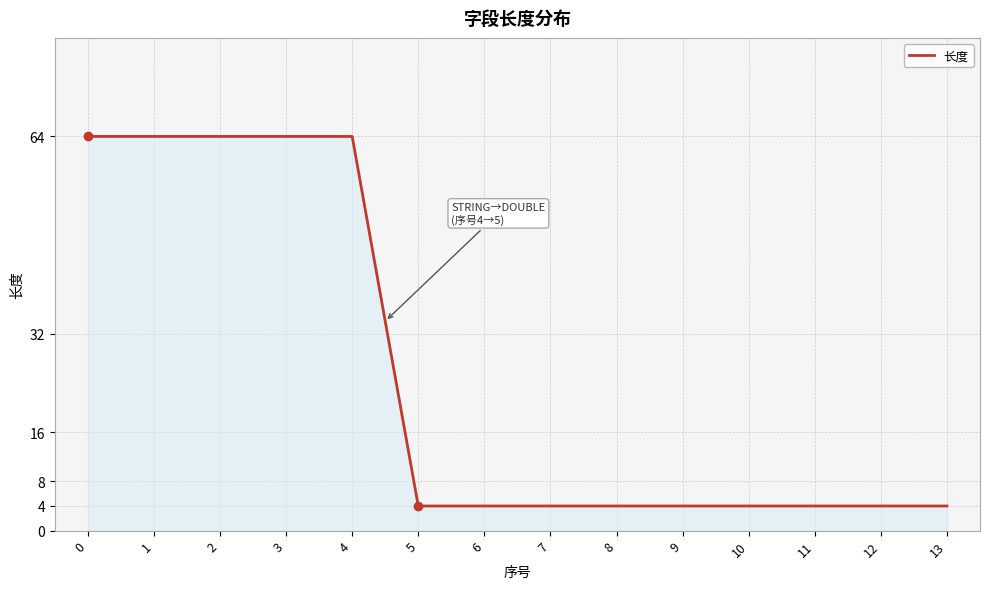

What is the minimum value shown in the chart?

4